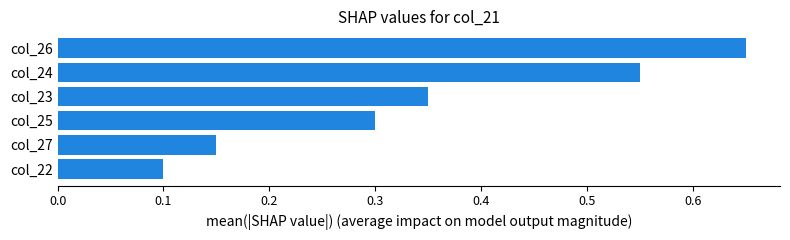

Are the bars horizontal?

Yes